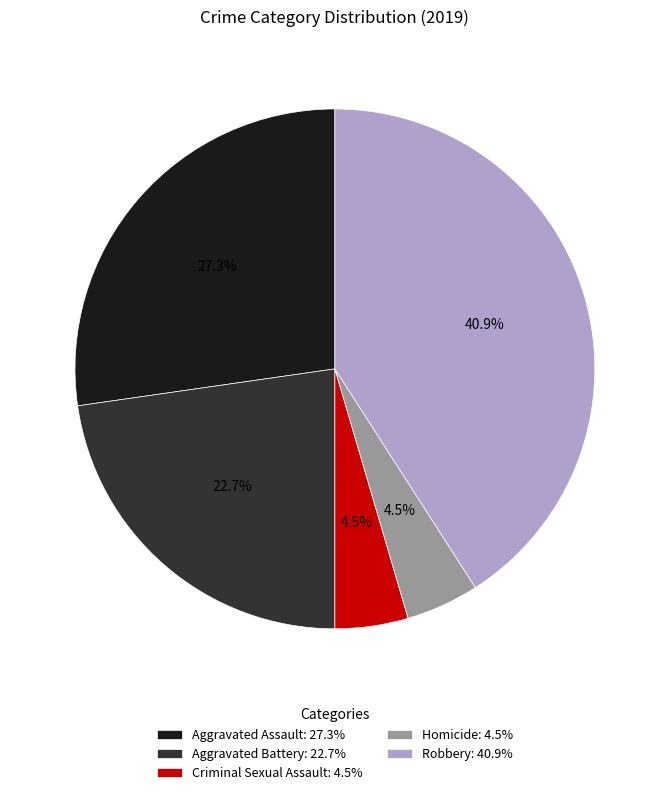

To the nearest percent, what is the difference between the largest and smallest slice percentages?

36%